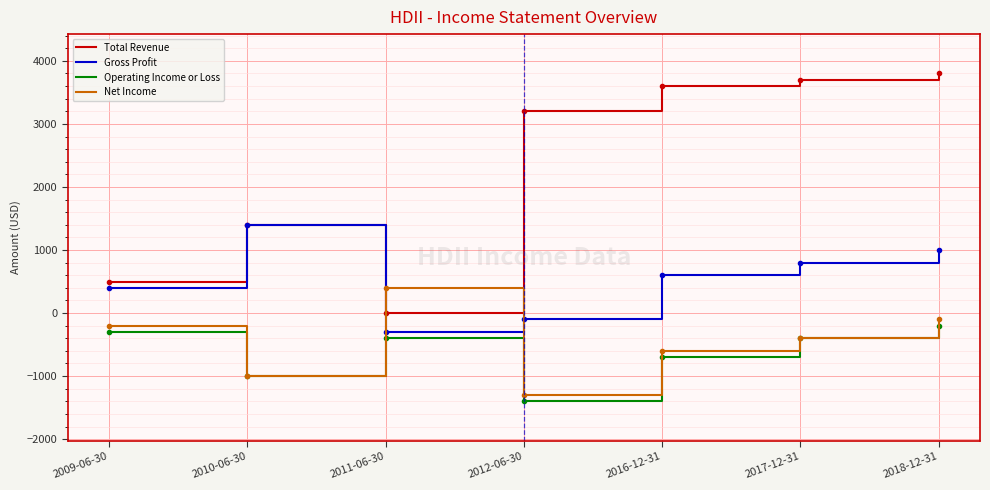

Where is the first local maximum for Total Revenue?

2010-06-30